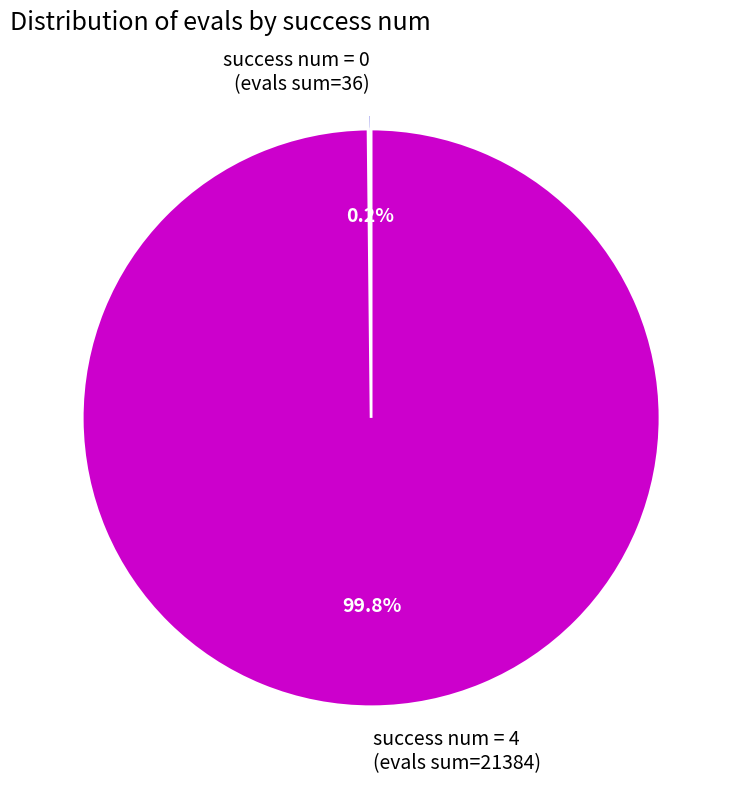

Does success num = 4 (evals sum=21384) represent more than half of the total?

Yes